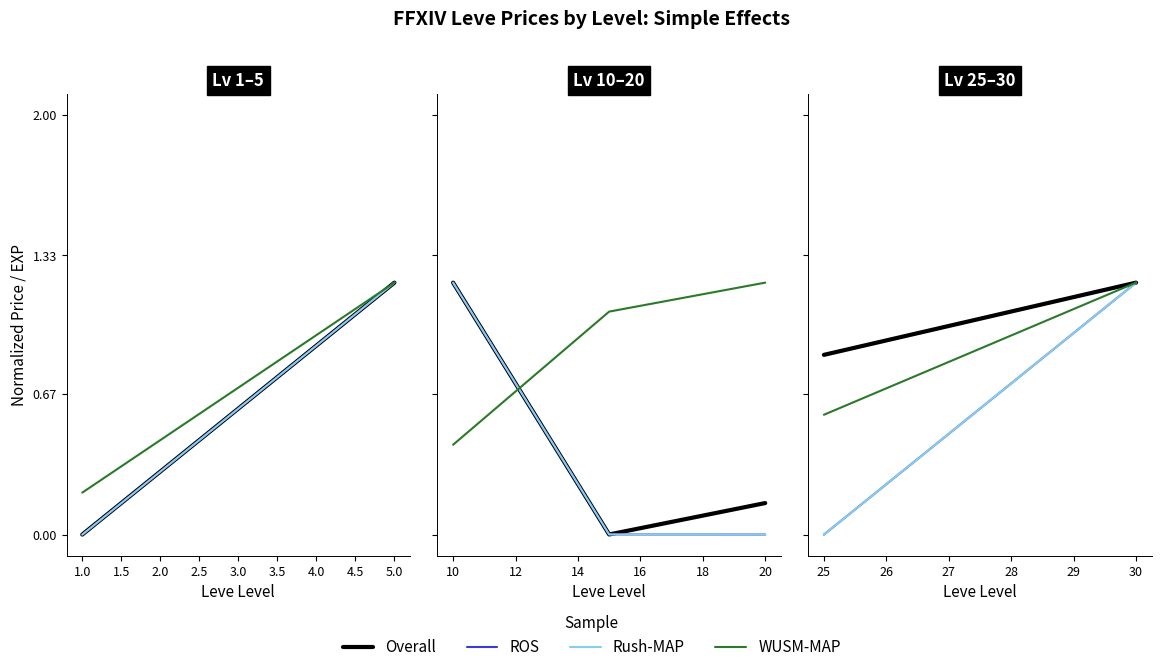

Does the chart have visible grid lines?

No